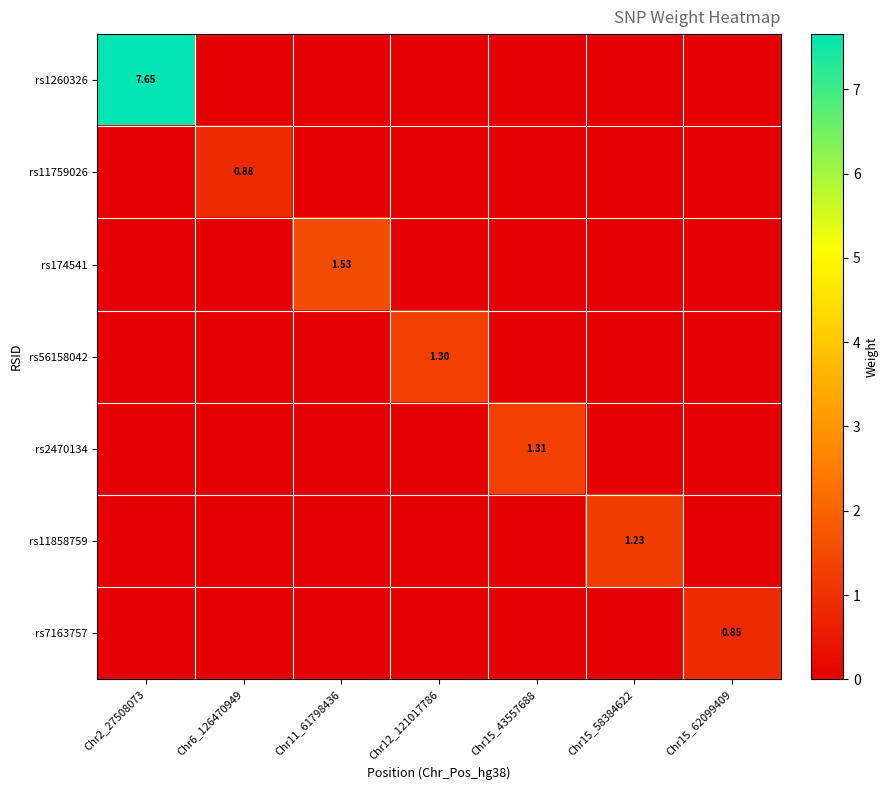

What is the difference between the maximum and minimum values in the rs56158042 series?

1.3